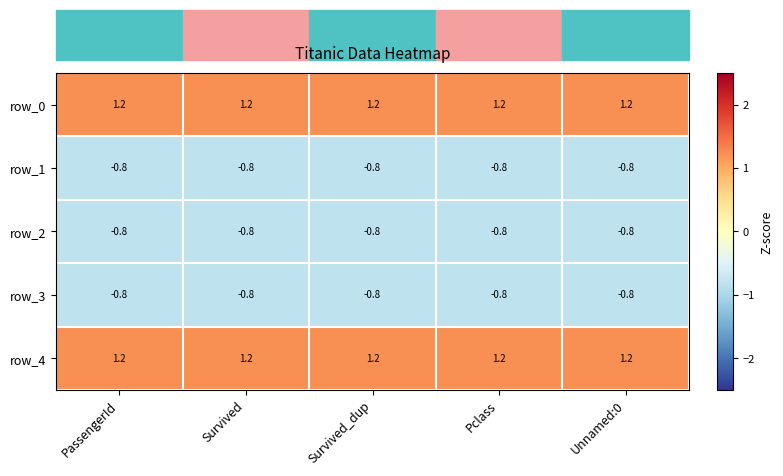

What is the difference between the highest and lowest values at PassengerId?

2.0